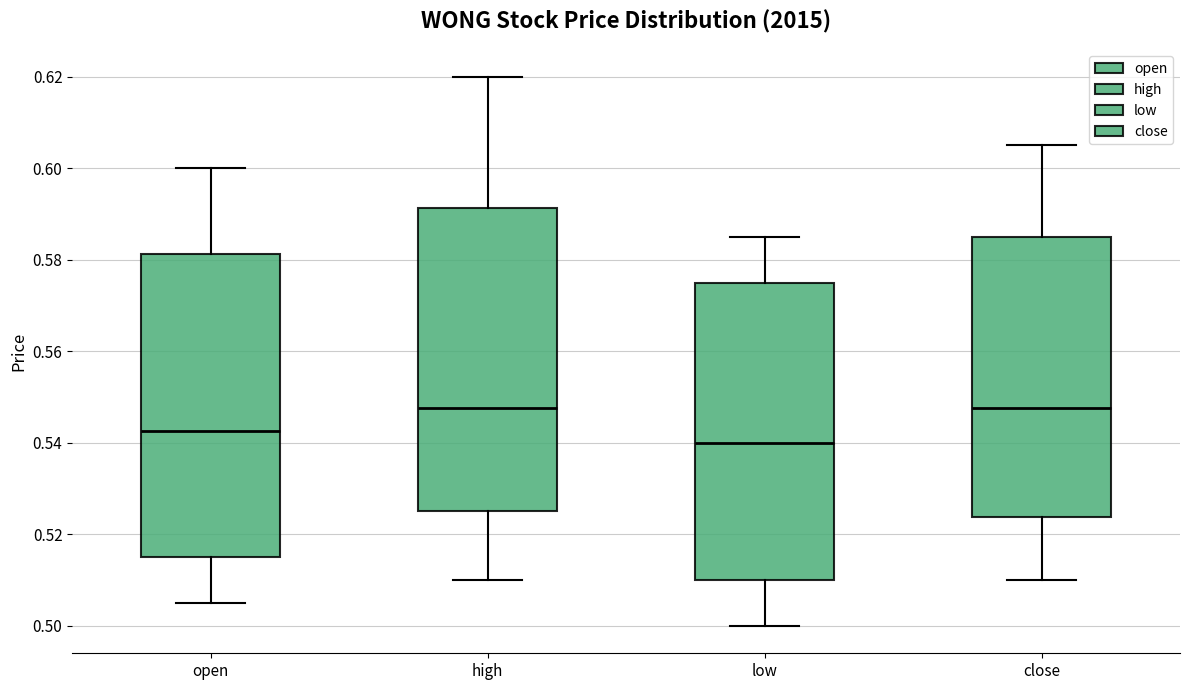

Reading left to right, transcribe this box plot: for each box, give where its median line is, the range the box spans, and where its two whiskers end, as read against the y-axis. The values are not printed on the chart, so give them approximately, as read against the axis.

open: median 0.542, box 0.516 to 0.582, whiskers 0.506 to 0.600
high: median 0.548, box 0.526 to 0.592, whiskers 0.510 to 0.620
low: median 0.540, box 0.510 to 0.576, whiskers 0.500 to 0.586
close: median 0.548, box 0.524 to 0.586, whiskers 0.510 to 0.606